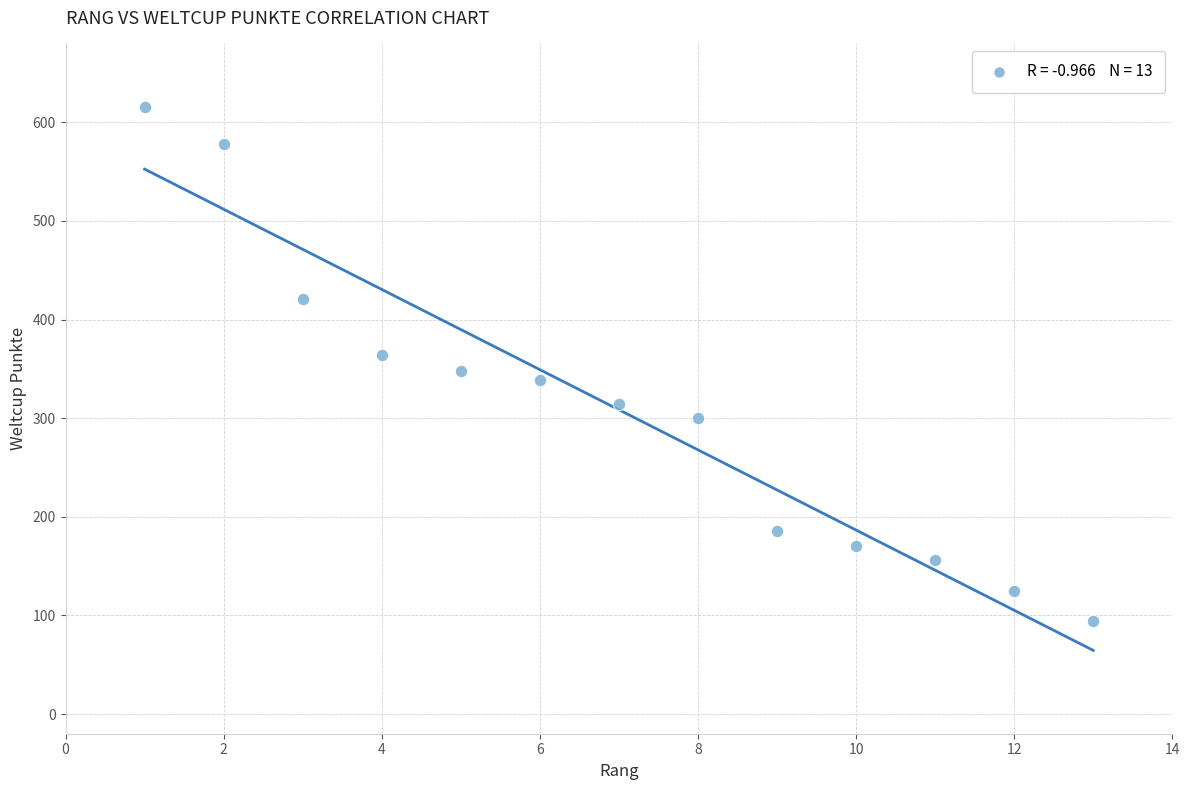

What is the range of X values (max minus min)?

12